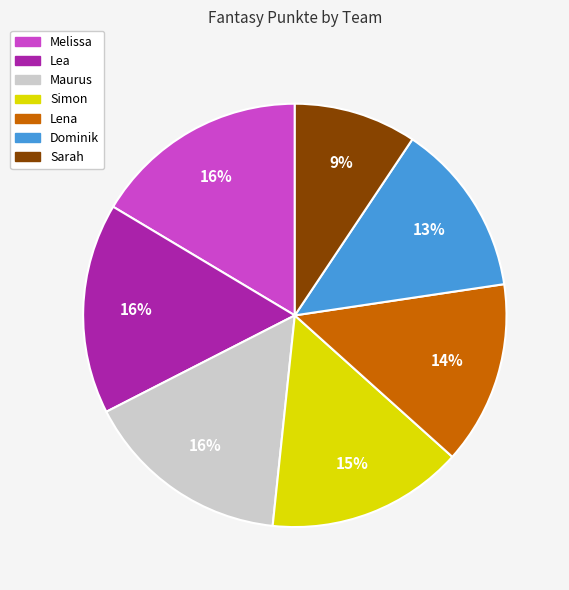

Count the number of slices in the pie.

7